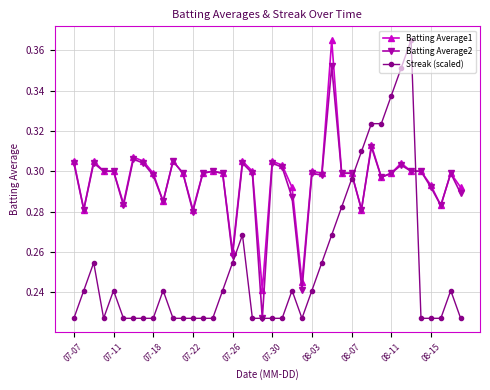

After their last crossing, which series has the higher values: Streak (scaled) or Batting Average2?

Batting Average2